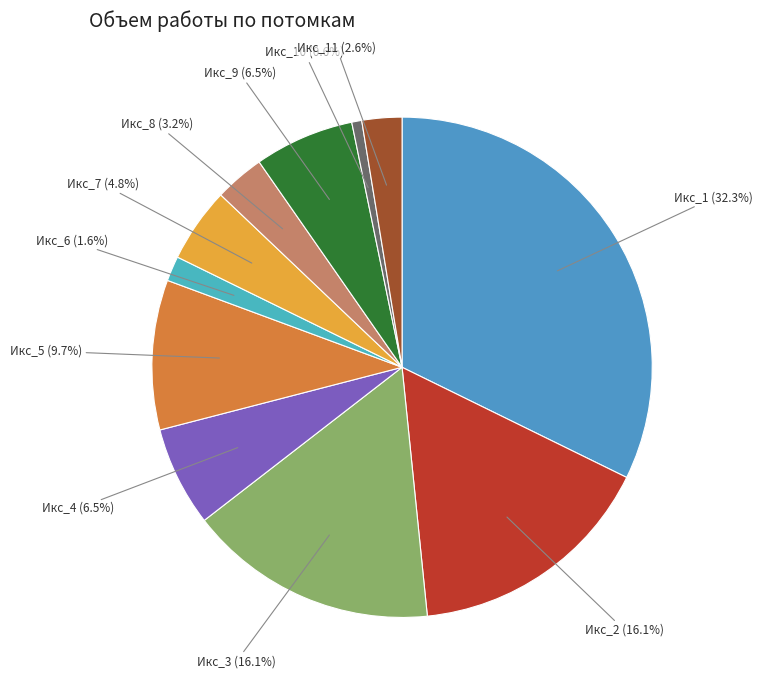

Is Икс_3 (16.1%) the majority of the pie?

No